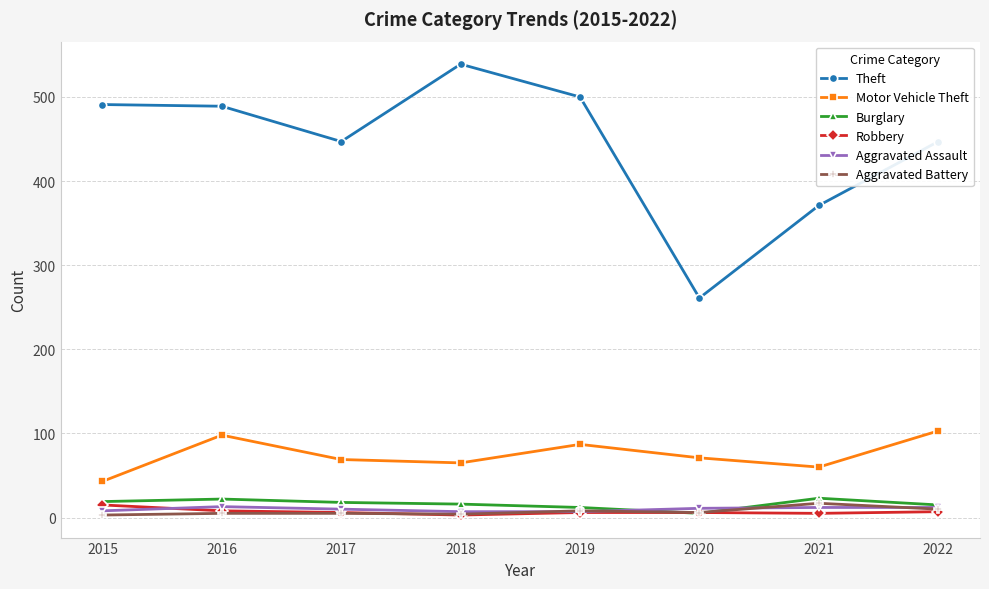

What is the value of the Theft point at the 1st from the left?

491